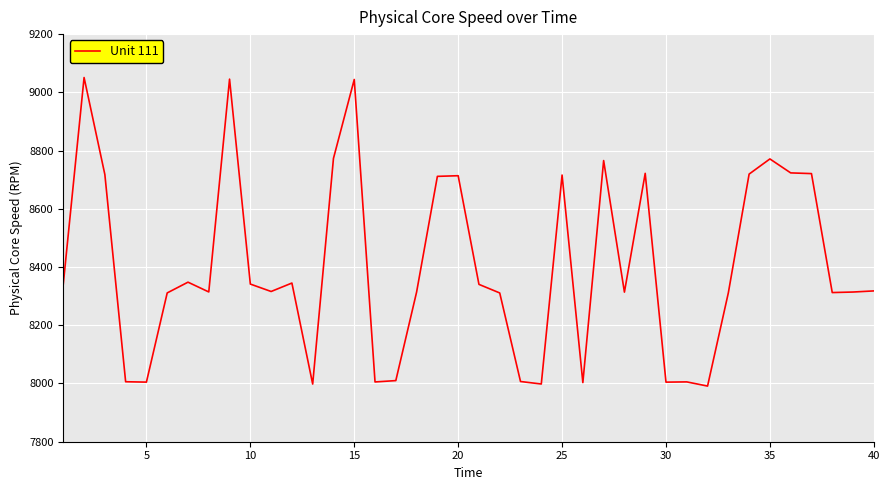

What is the greatest value displayed?

9050.9